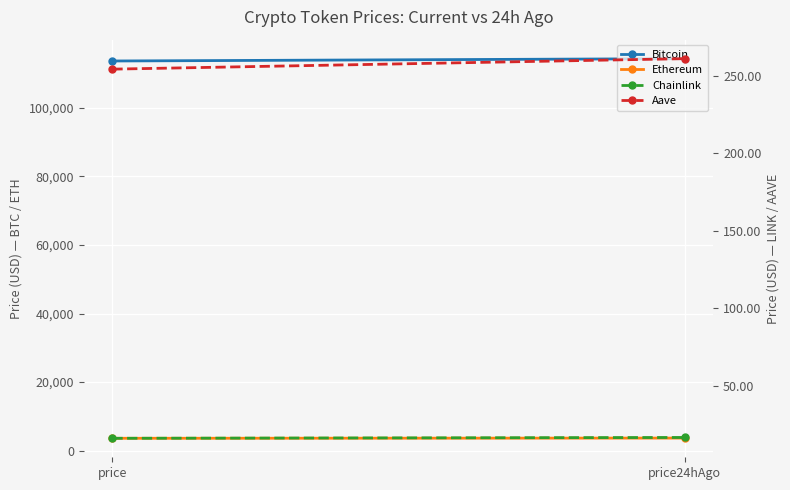

Is the value of Ethereum at price greater than the value of Chainlink at price24hAgo?

Yes